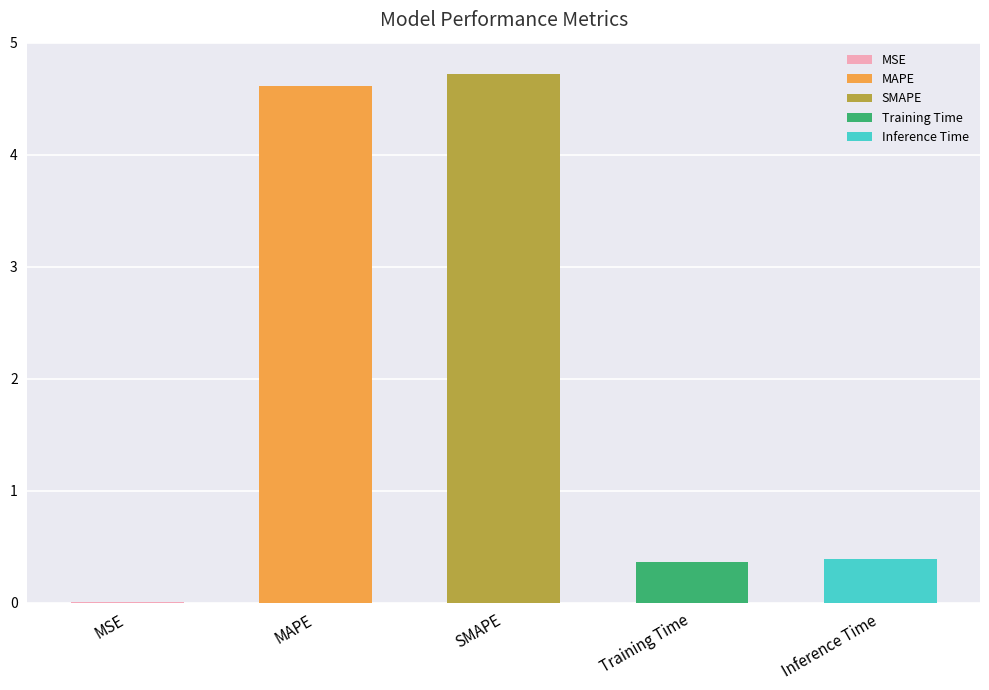

What is the maximum value shown in the chart?

4.7